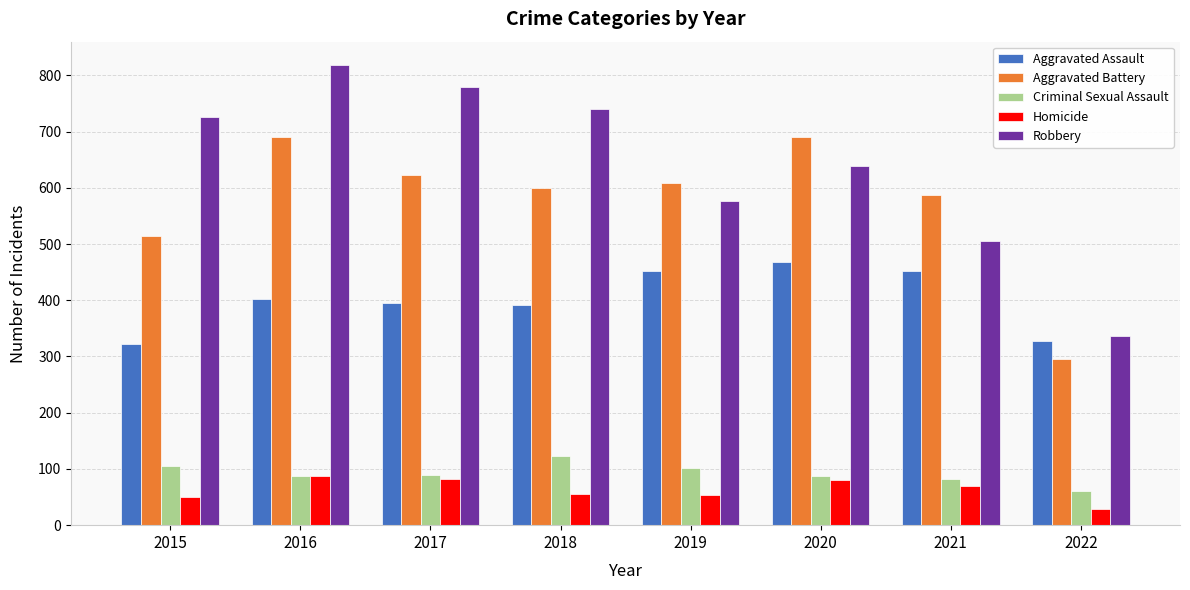

Read the Aggravated Assault value at 2016.

402